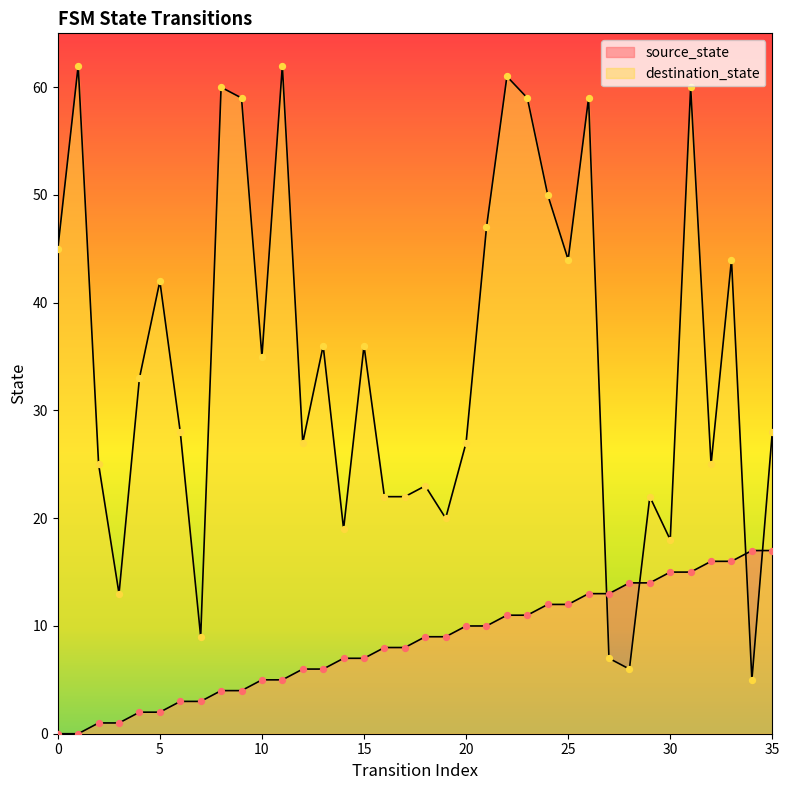

What is the total value across all series at 11?

67